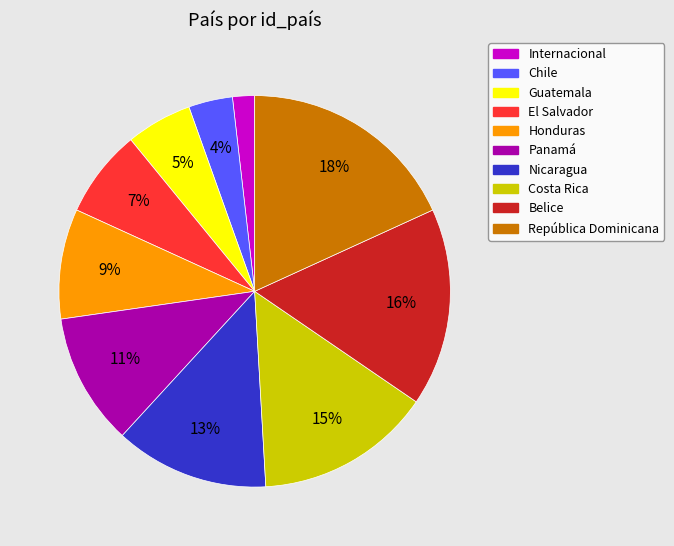

Is the sum of Chile and Costa Rica greater than half?

No